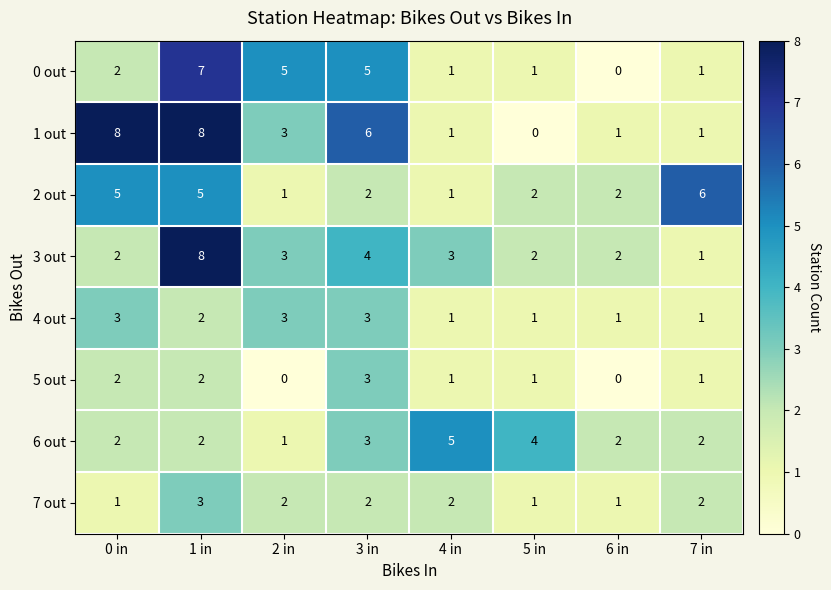

What is the total value across all series at 0 in?

25